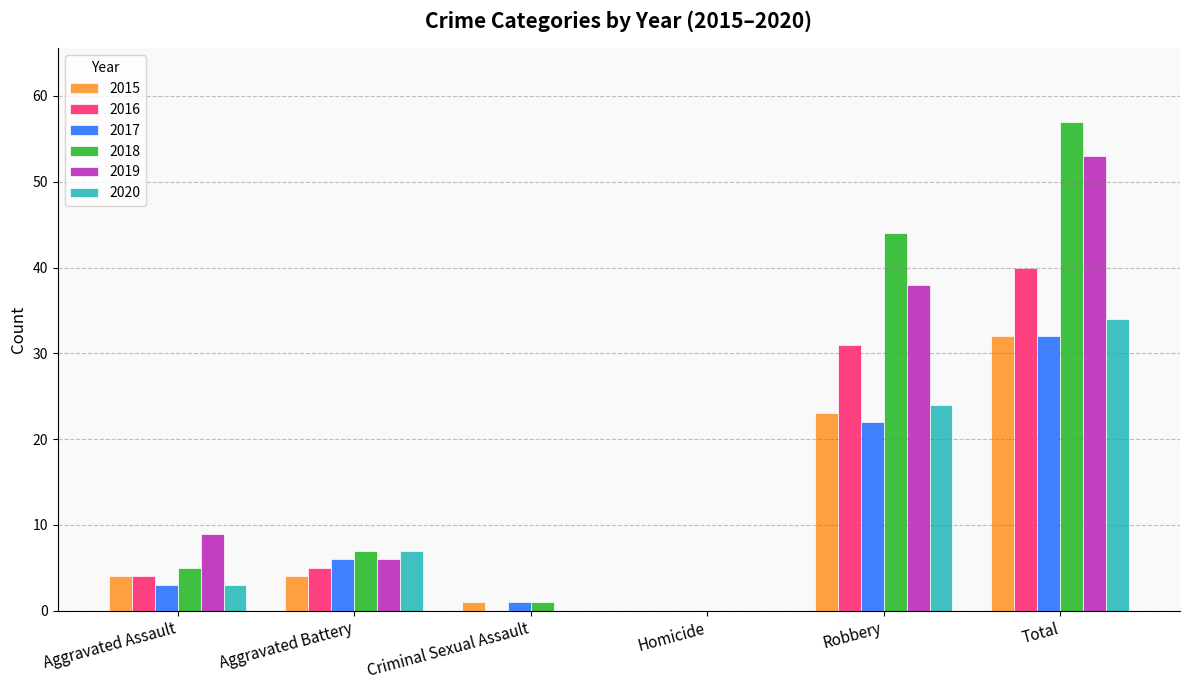

What is the sum of all 2015 values?

64